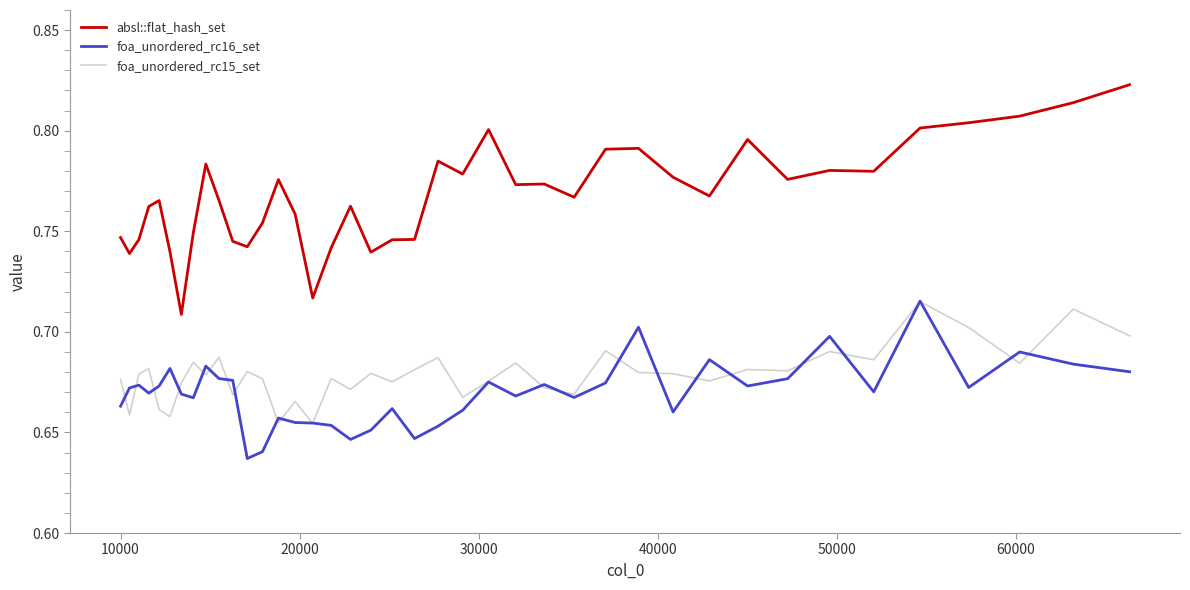

What are all the series names shown in the legend?

absl::flat_hash_set, foa_unordered_rc16_set, foa_unordered_rc15_set